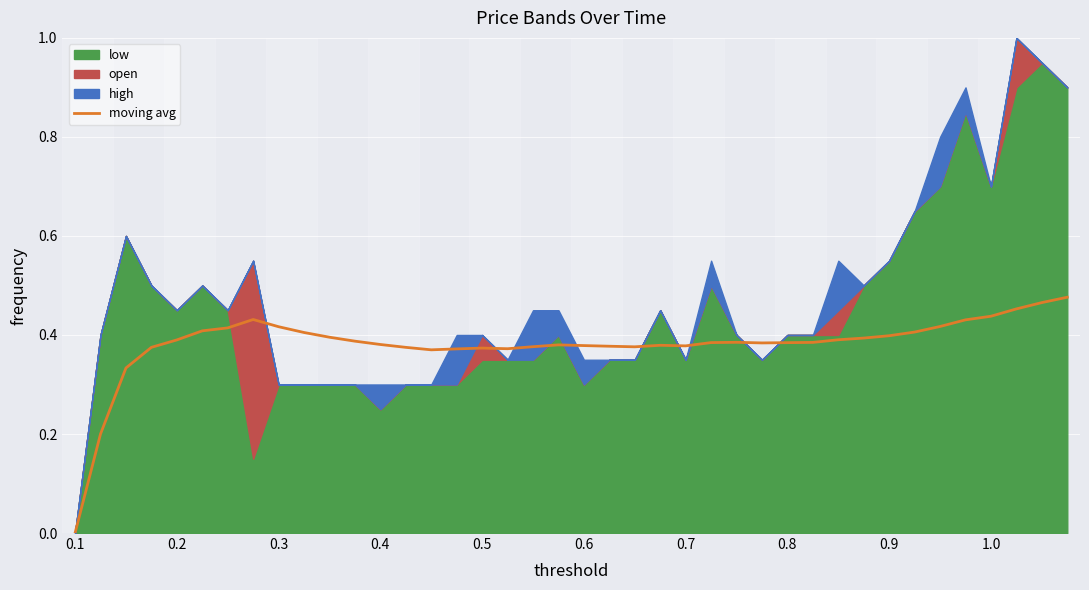

True or false: there are more than 1 points higher than both neighbors.

True